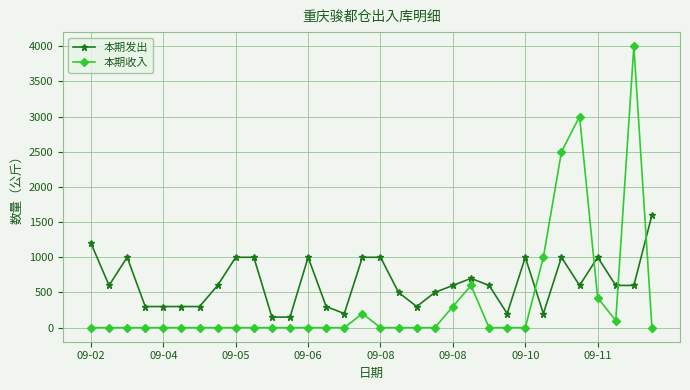

True or false: 本期收入 and 本期发出 intersect in this chart.

True